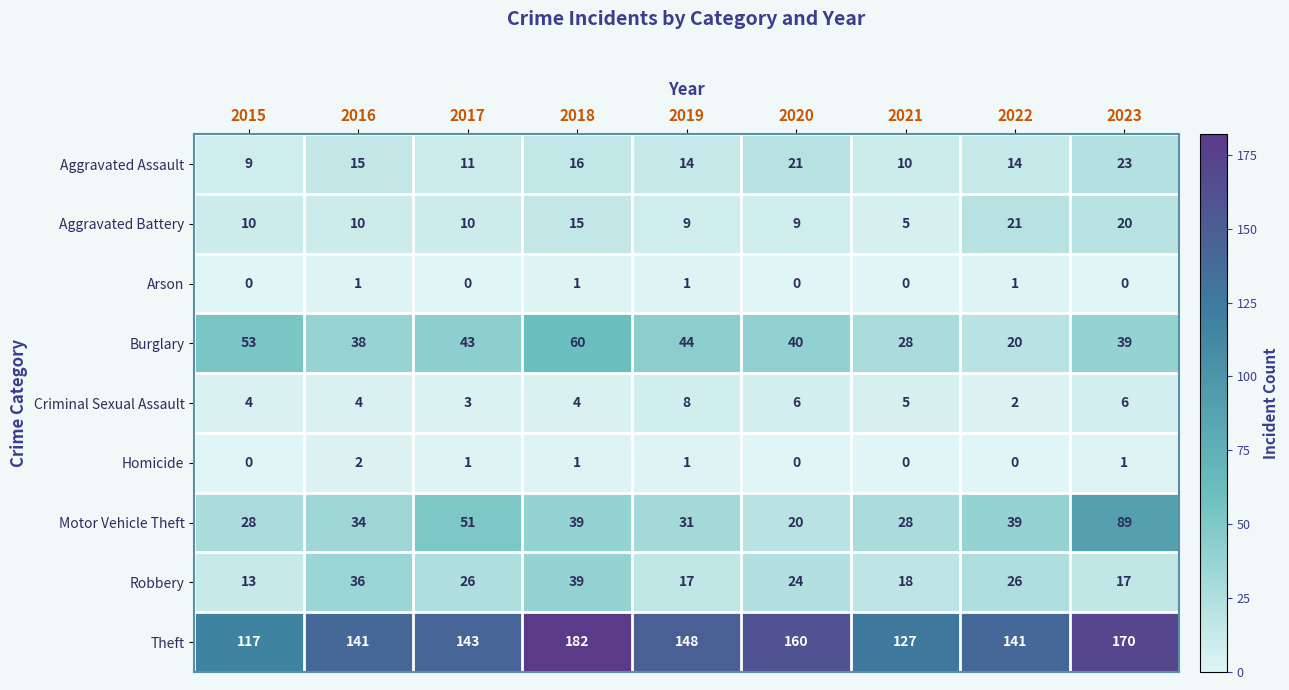

List the series in order of their peak value, lowest first.

Arson, Homicide, Criminal Sexual Assault, Aggravated Battery, Aggravated Assault, Robbery, Burglary, Motor Vehicle Theft, Theft